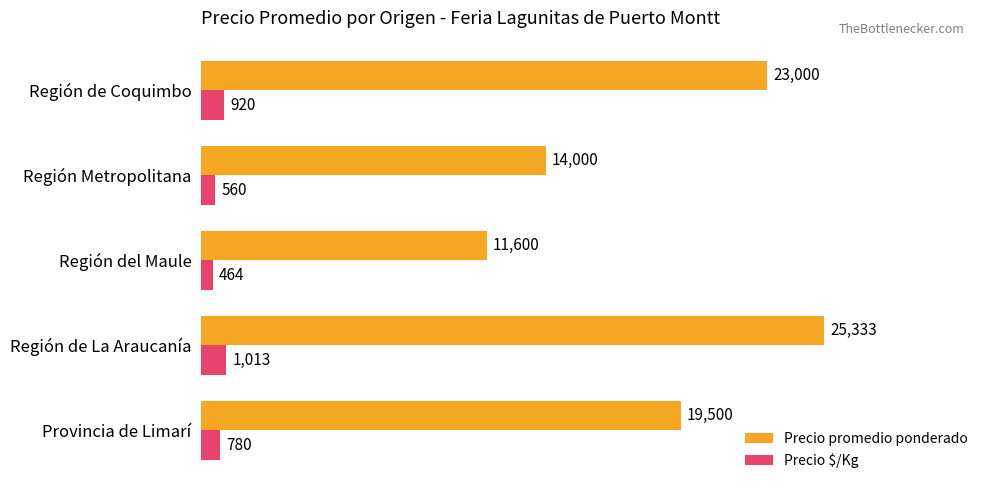

What is the highest value of the Precio promedio ponderado series?

25333